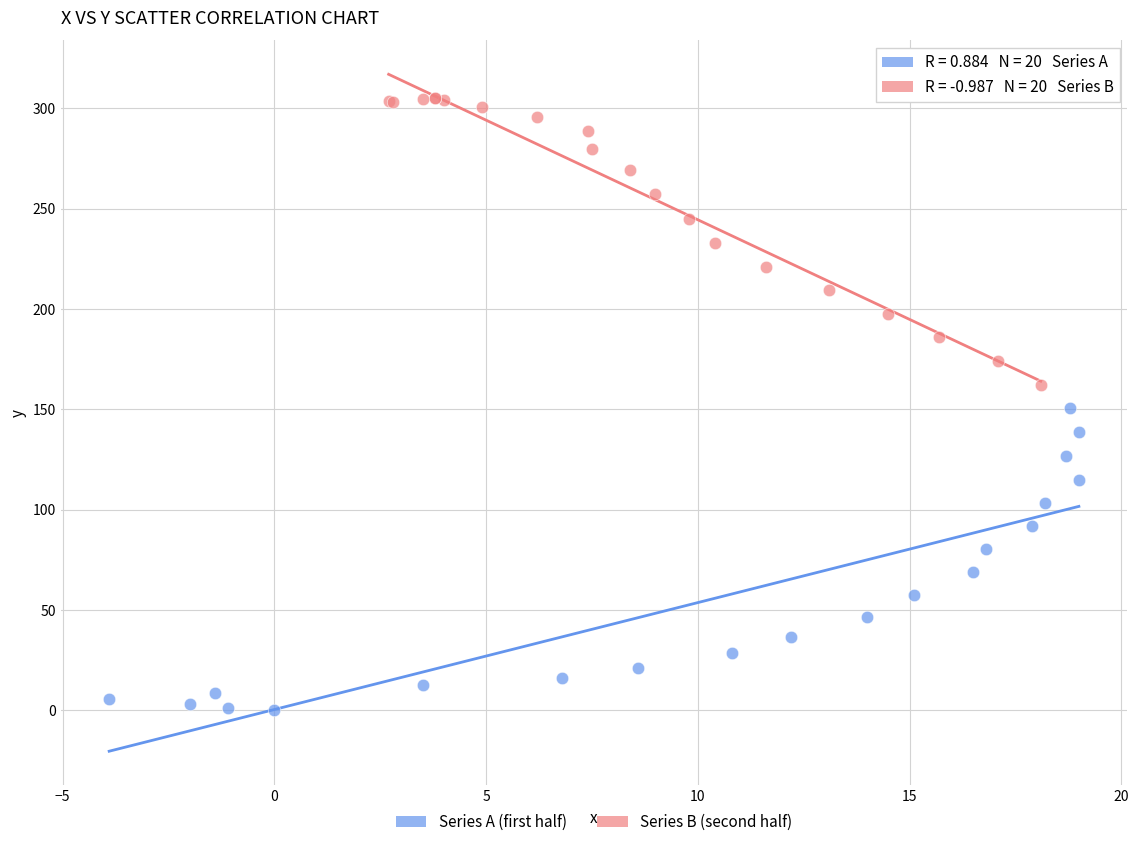

Which series contains the lowest Y value?

Series A (first half)